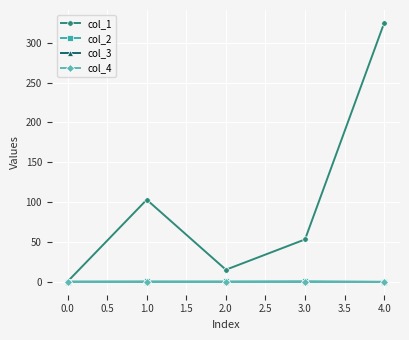

Is this an area chart (filled region under the line)?

No